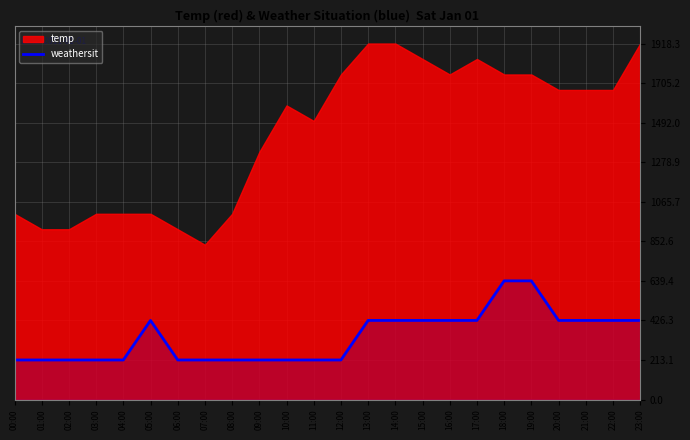

Reading left to right, extract all data points from this chart.

213.1	213.1	213.1	213.1	213.1	426.3	213.1	213.1	213.1	213.1	213.1	213.1	213.1	426.3	426.3	426.3	426.3	426.3	639.4	639.4	426.3	426.3	426.3	426.3